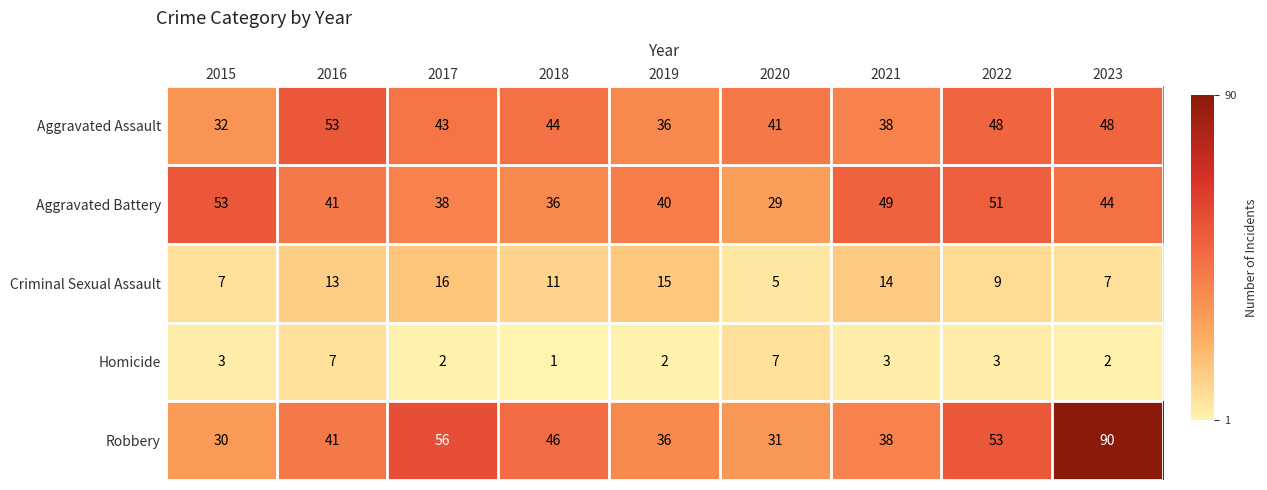

True or false: Criminal Sexual Assault has a value of 16 at 2022.

False